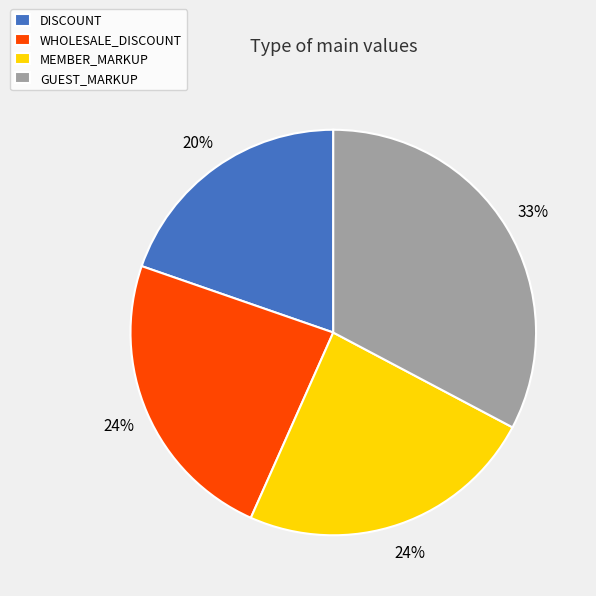

Combined, do GUEST_MARKUP and WHOLESALE_DISCOUNT account for over 50%?

Yes